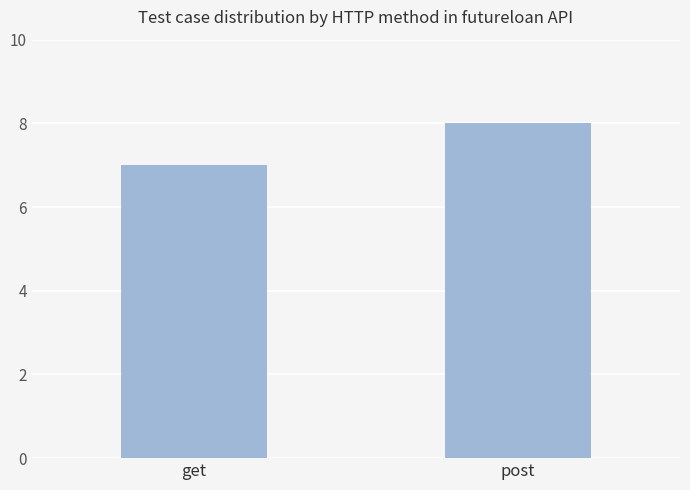

List the labels in order of value, smallest first.

get, post